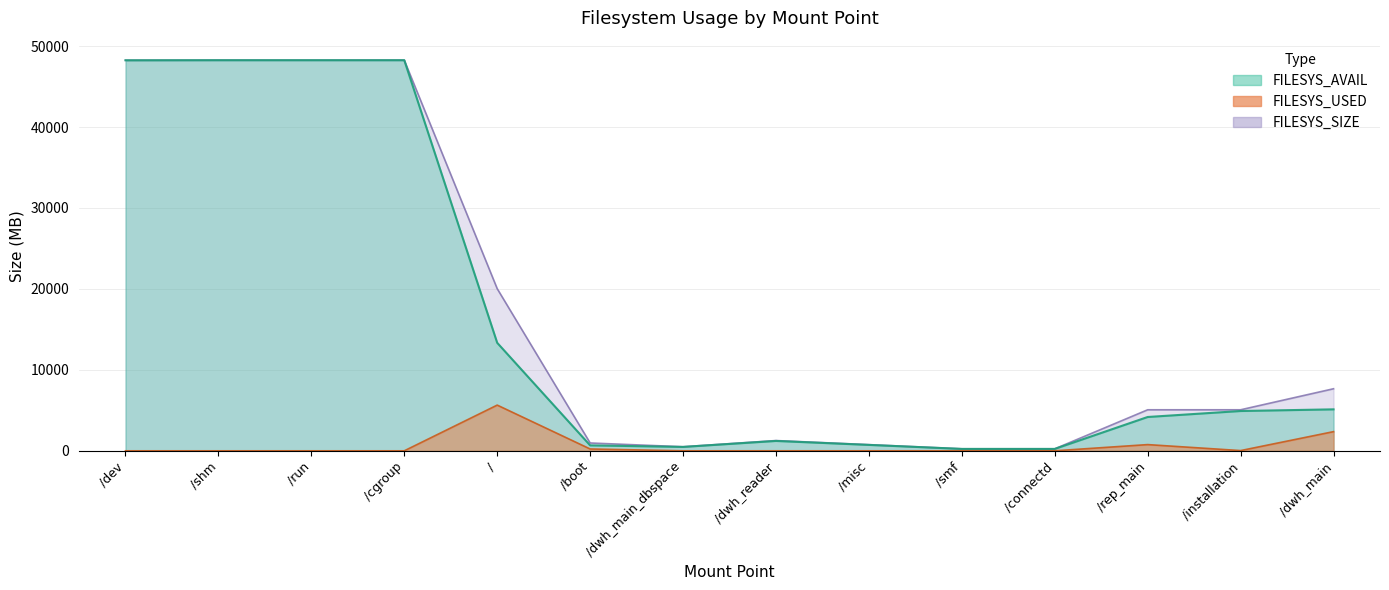

Is it true that FILESYS_AVAIL equals 69578 at /cgroup?

False